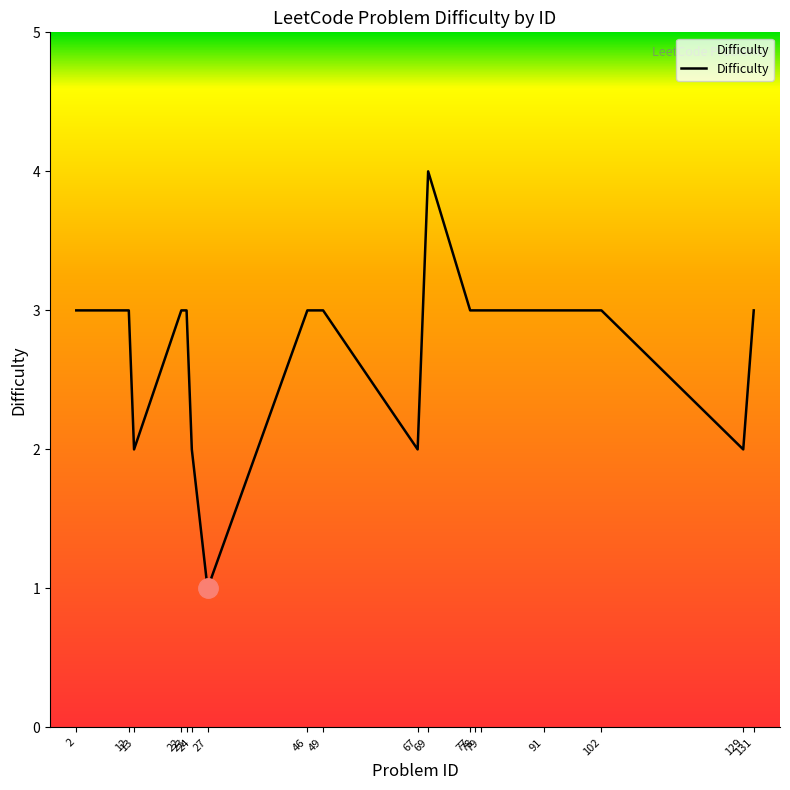

What is the greatest value displayed?

4